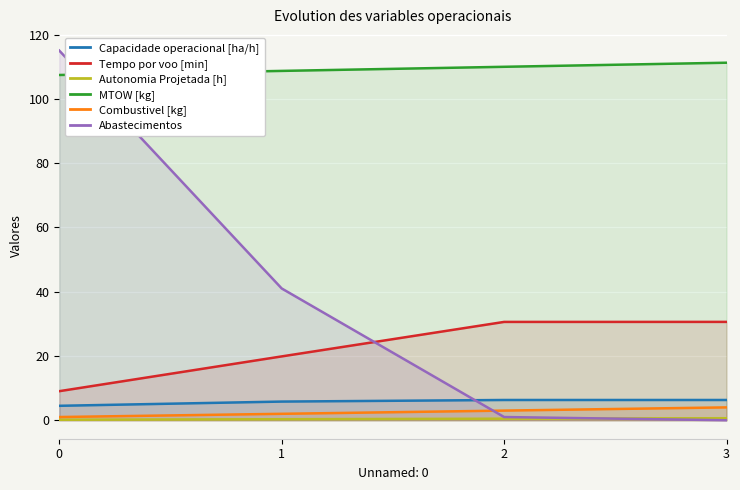

True or false: Tempo por voo [min] and MTOW [kg] cross at least once.

False